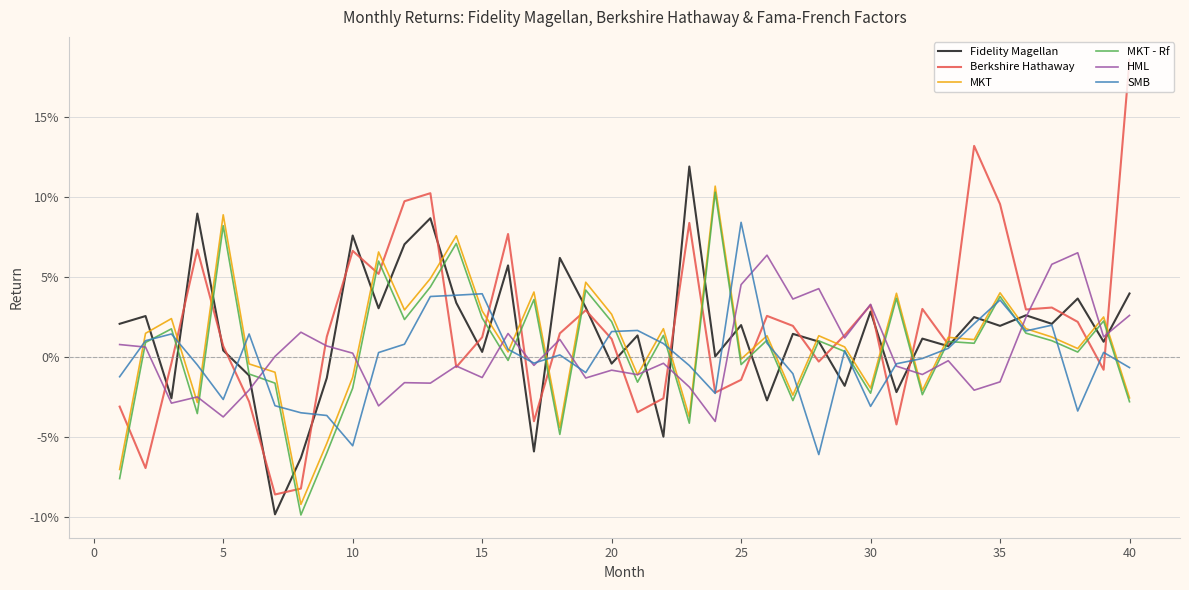

What are all the series names shown in the legend?

Fidelity Magellan, Berkshire Hathaway, MKT, MKT - Rf, HML, SMB